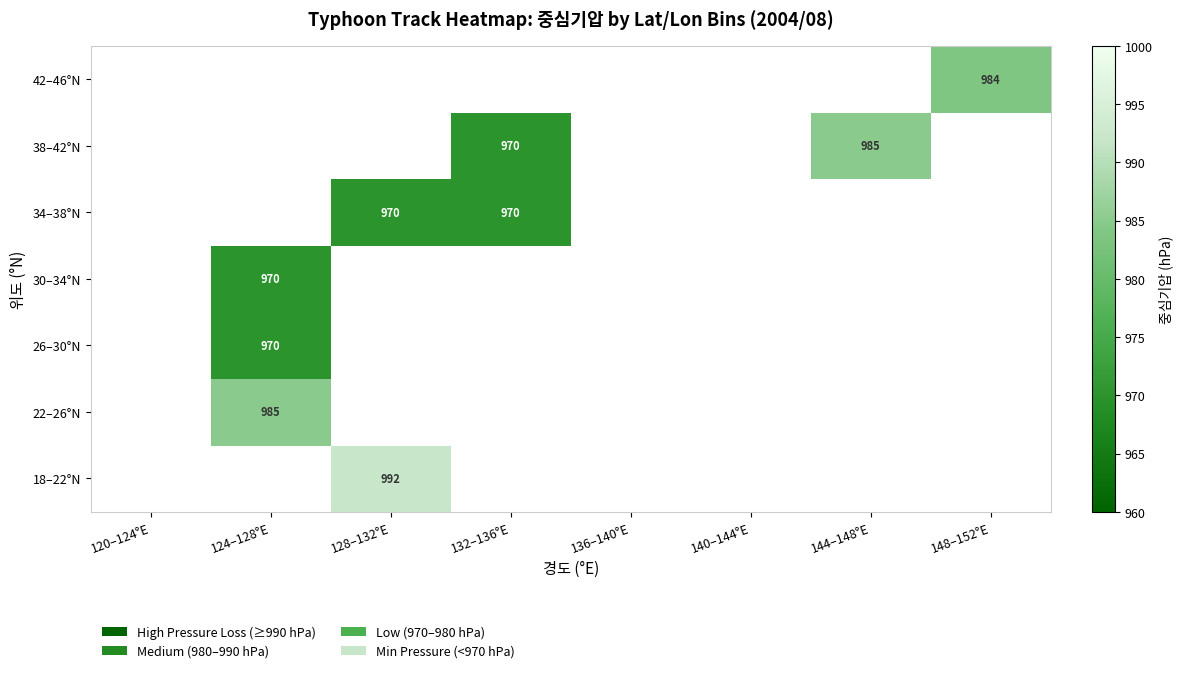

At which category does the chart reach its peak across all series?

128–132°E